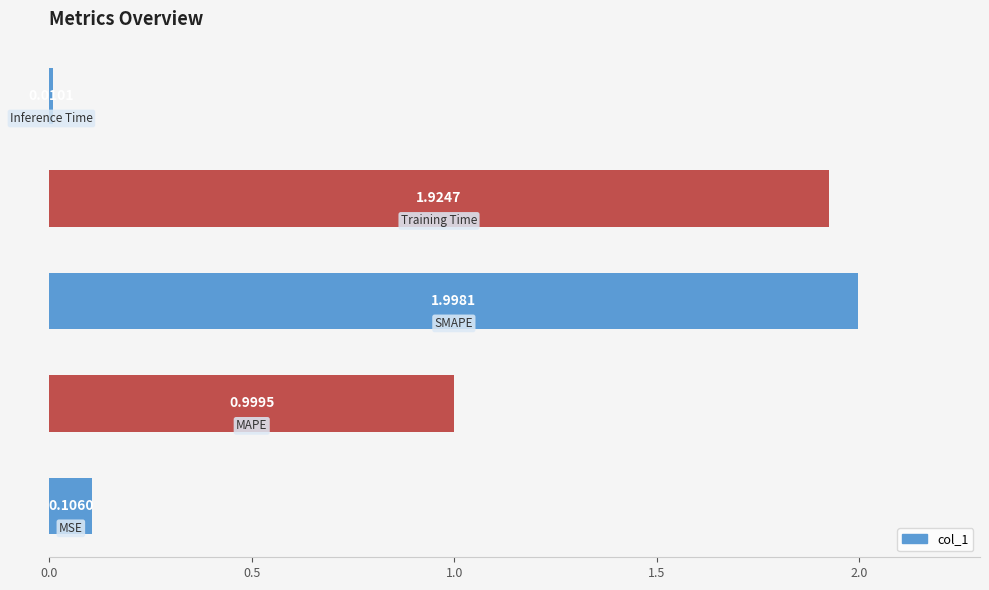

How many series are shown in this chart?

1